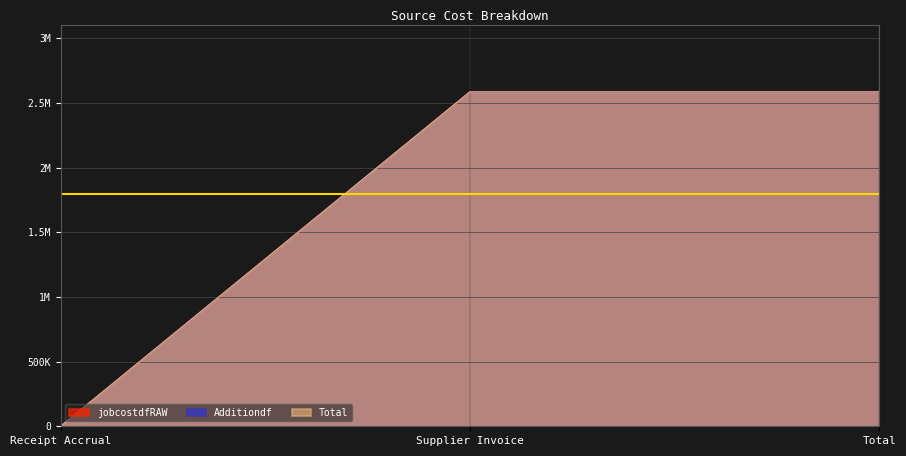

Reading left to right, transcribe all the data shown in this chart.

jobcostdfRAW: Receipt Accrual=0.0	Supplier Invoice=2586144.7	Total=2586144.7
Additiondf: Receipt Accrual=0.0	Supplier Invoice=2586144.7	Total=2586144.7
Total: Receipt Accrual=0.0	Supplier Invoice=2586144.7	Total=2586144.7